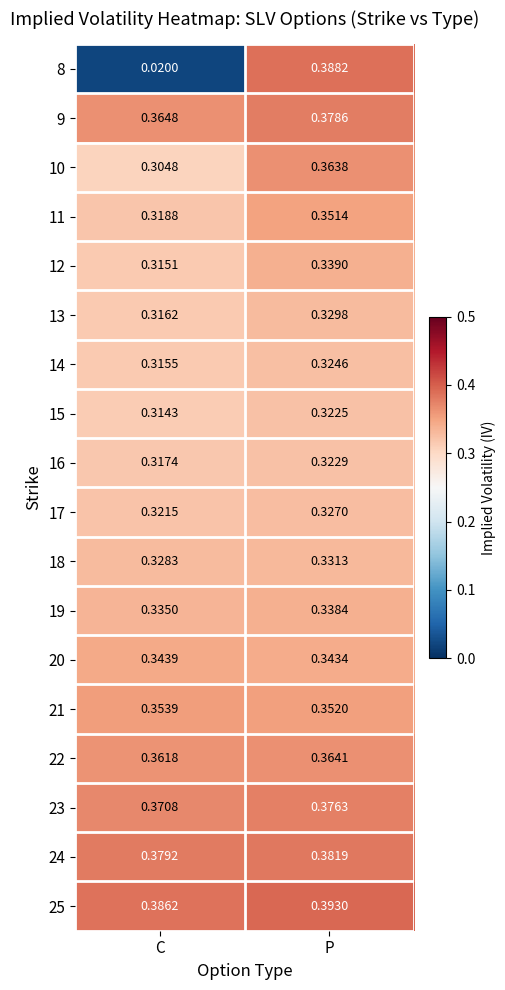

At which label is 21 closest to 0?

P